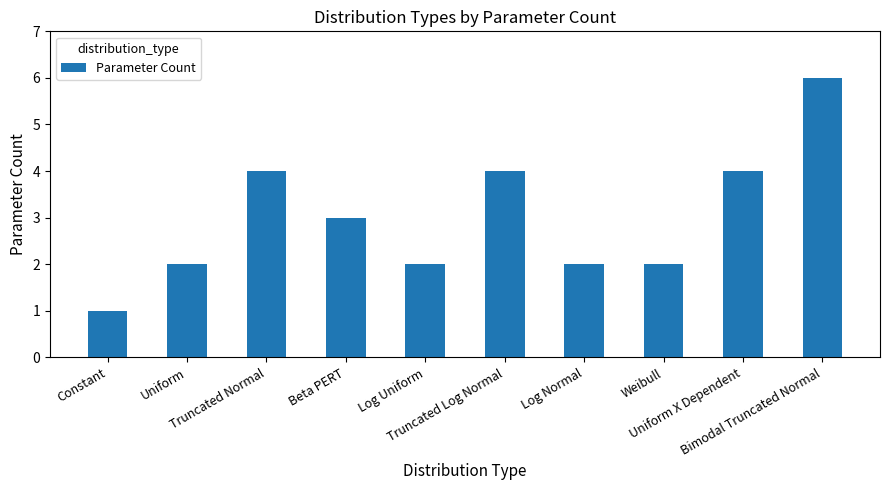

Count the number of categories in the chart.

10